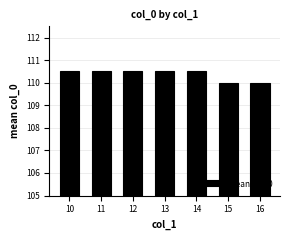

Count the number of data series in this chart.

1